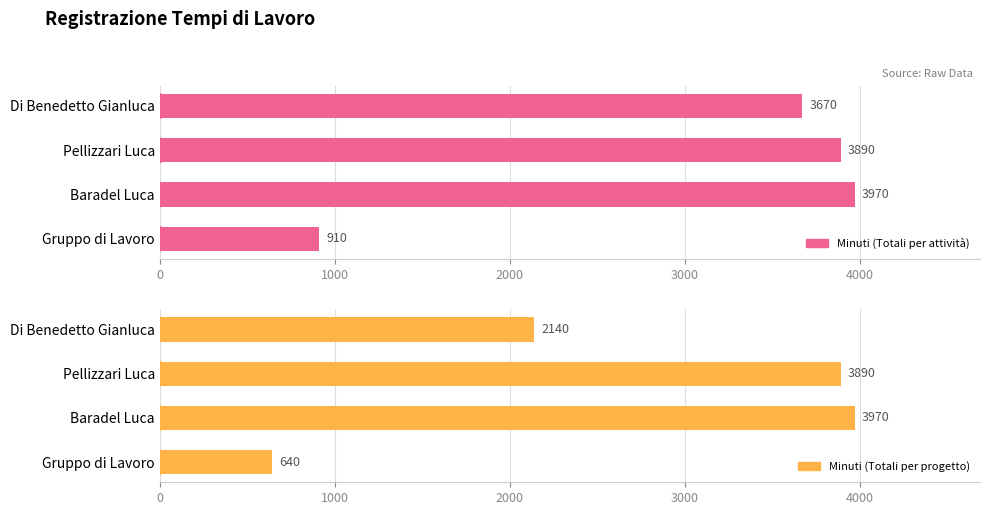

What is the highest value of the Minuti (Totali per attività) series?

3970